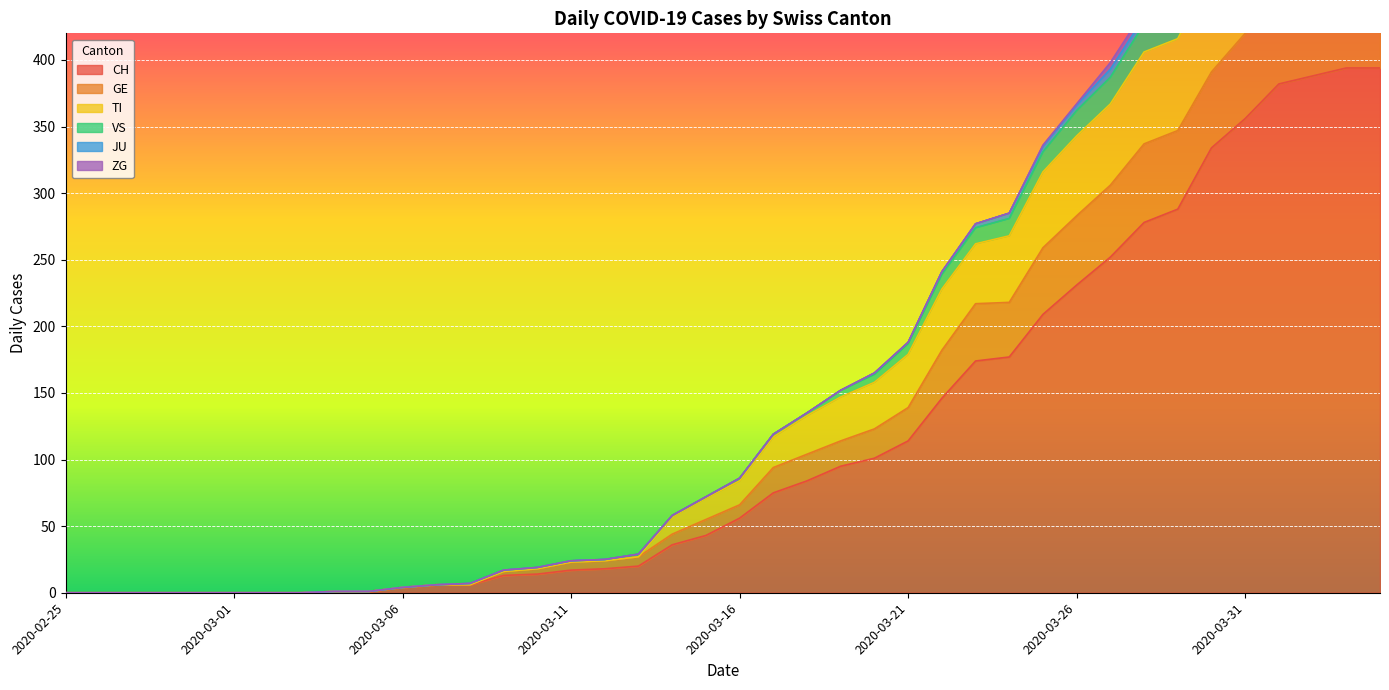

What is the maximum value for CH?

394